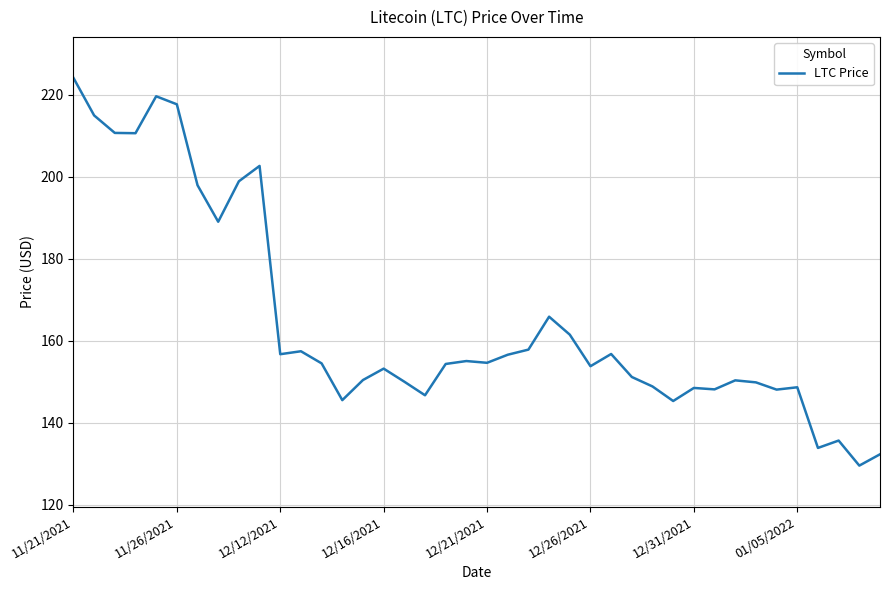

What is the difference between the maximum and minimum values?

94.6